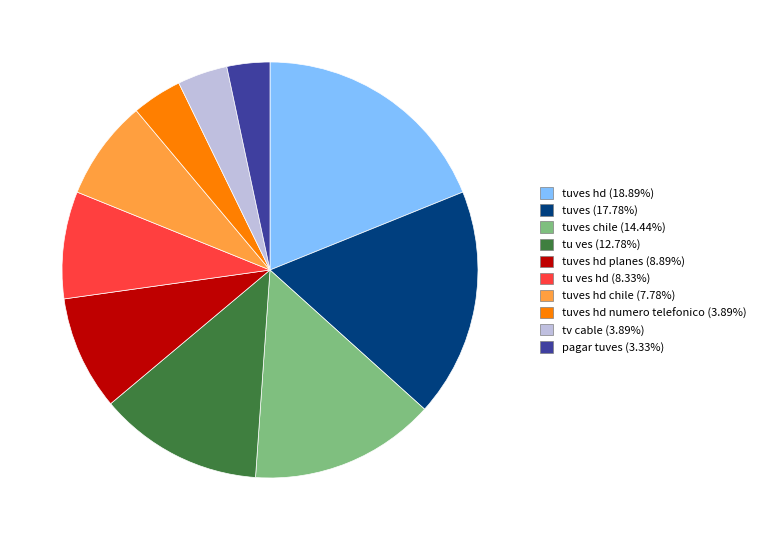

Does any single category account for the majority?

No